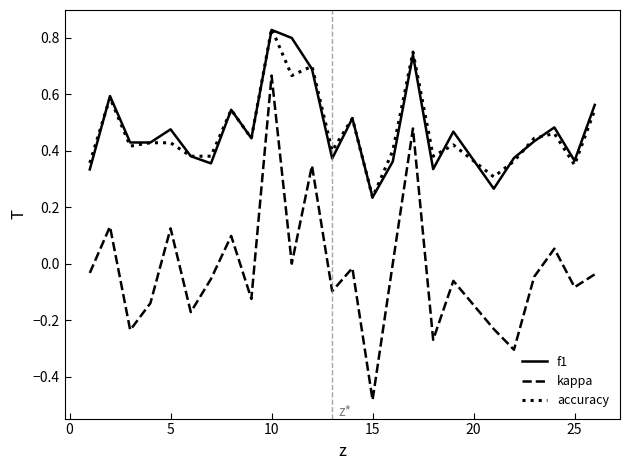

True or false: kappa and accuracy intersect in this chart.

False